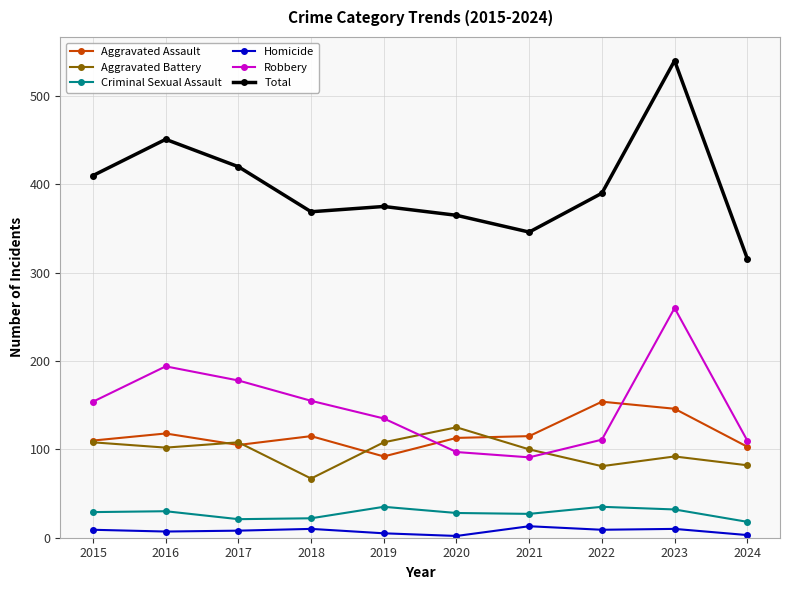

The Homicide series shows 5 at 2019. True or false?

True